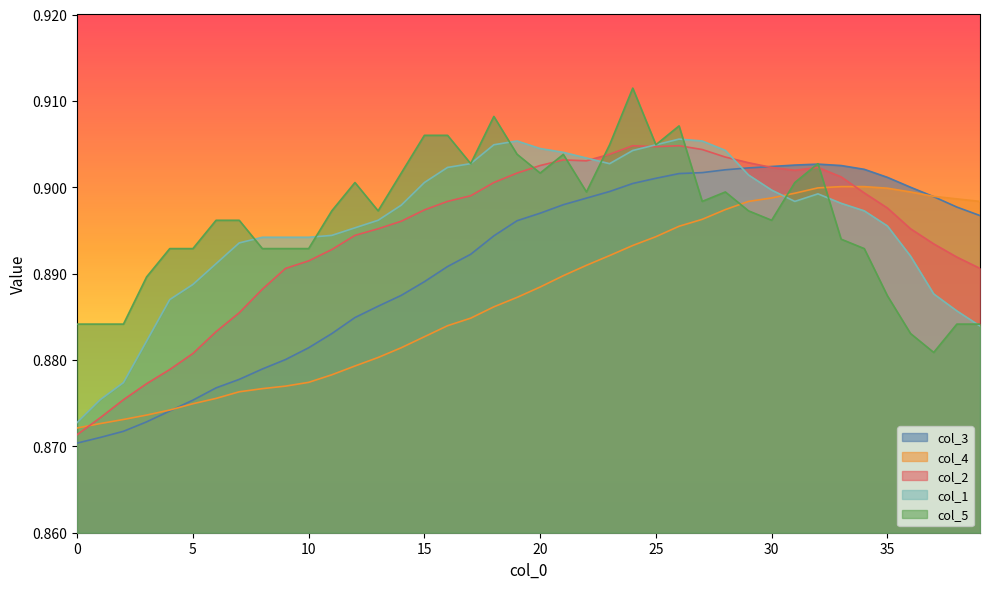

Reading left to right, list all the values displayed in this chart.

col_3: 0.9	0.9	0.9	0.9	0.9	0.9	0.9	0.9	0.9	0.9	0.9	0.9	0.9	0.9	0.9	0.9	0.9	0.9	0.9	0.9	0.9	0.9	0.9	0.9	0.9	0.9	0.9	0.9	0.9	0.9	0.9	0.9	0.9	0.9	0.9	0.9	0.9	0.9	0.9	0.9
col_4: 0.9	0.9	0.9	0.9	0.9	0.9	0.9	0.9	0.9	0.9	0.9	0.9	0.9	0.9	0.9	0.9	0.9	0.9	0.9	0.9	0.9	0.9	0.9	0.9	0.9	0.9	0.9	0.9	0.9	0.9	0.9	0.9	0.9	0.9	0.9	0.9	0.9	0.9	0.9	0.9
col_2: 0.9	0.9	0.9	0.9	0.9	0.9	0.9	0.9	0.9	0.9	0.9	0.9	0.9	0.9	0.9	0.9	0.9	0.9	0.9	0.9	0.9	0.9	0.9	0.9	0.9	0.9	0.9	0.9	0.9	0.9	0.9	0.9	0.9	0.9	0.9	0.9	0.9	0.9	0.9	0.9
col_1: 0.9	0.9	0.9	0.9	0.9	0.9	0.9	0.9	0.9	0.9	0.9	0.9	0.9	0.9	0.9	0.9	0.9	0.9	0.9	0.9	0.9	0.9	0.9	0.9	0.9	0.9	0.9	0.9	0.9	0.9	0.9	0.9	0.9	0.9	0.9	0.9	0.9	0.9	0.9	0.9
col_5: 0.9	0.9	0.9	0.9	0.9	0.9	0.9	0.9	0.9	0.9	0.9	0.9	0.9	0.9	0.9	0.9	0.9	0.9	0.9	0.9	0.9	0.9	0.9	0.9	0.9	0.9	0.9	0.9	0.9	0.9	0.9	0.9	0.9	0.9	0.9	0.9	0.9	0.9	0.9	0.9